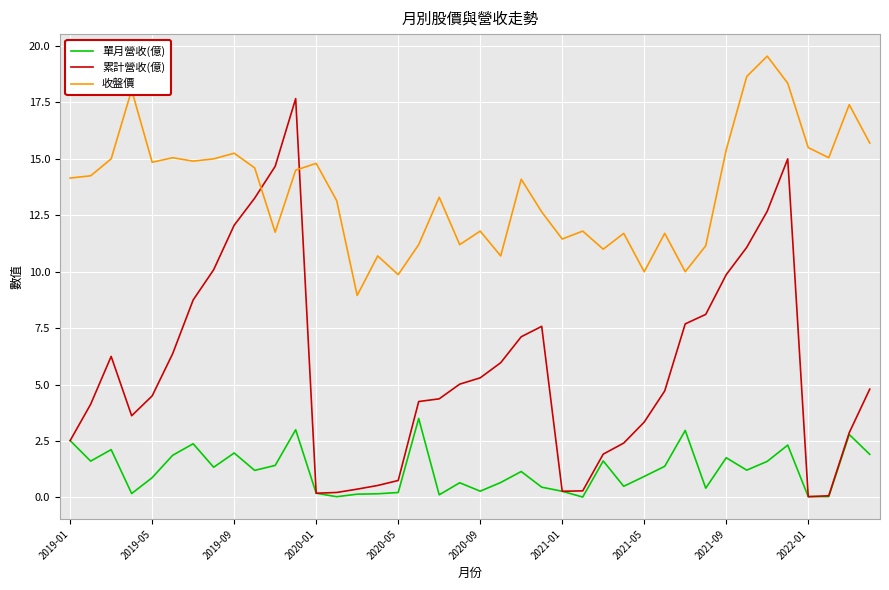

Which series has the largest total across all categories?

收盤價